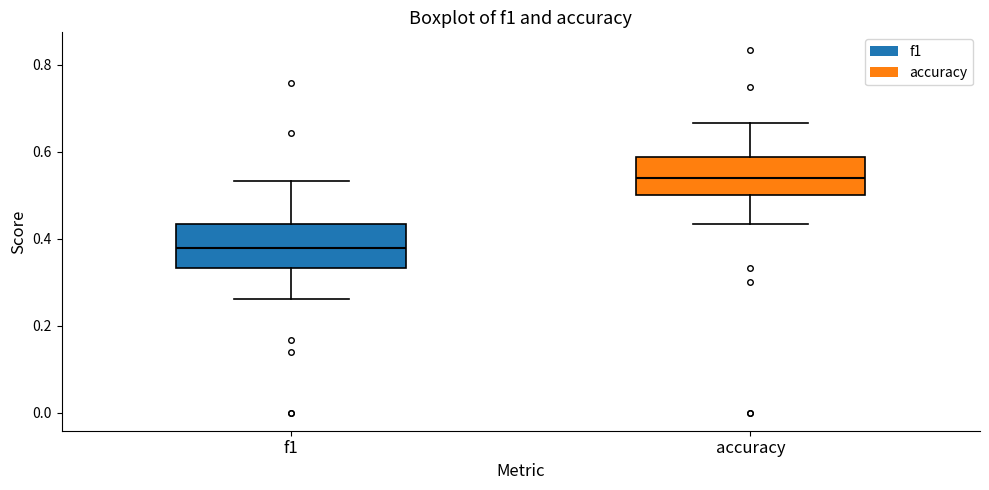

Reading left to right, read every box against the y-axis: the position of its median line, the range the box covers, and the ends of its whiskers. The values are not printed on the chart, so give them approximately, as read against the axis.

f1: median 0.38, box 0.34 to 0.44, whiskers 0.26 to 0.54
accuracy: median 0.54, box 0.50 to 0.58, whiskers 0.44 to 0.66